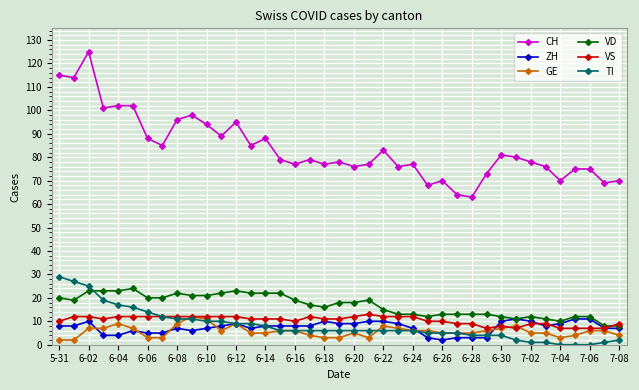

At how many categories does at least one series exceed 87?

13